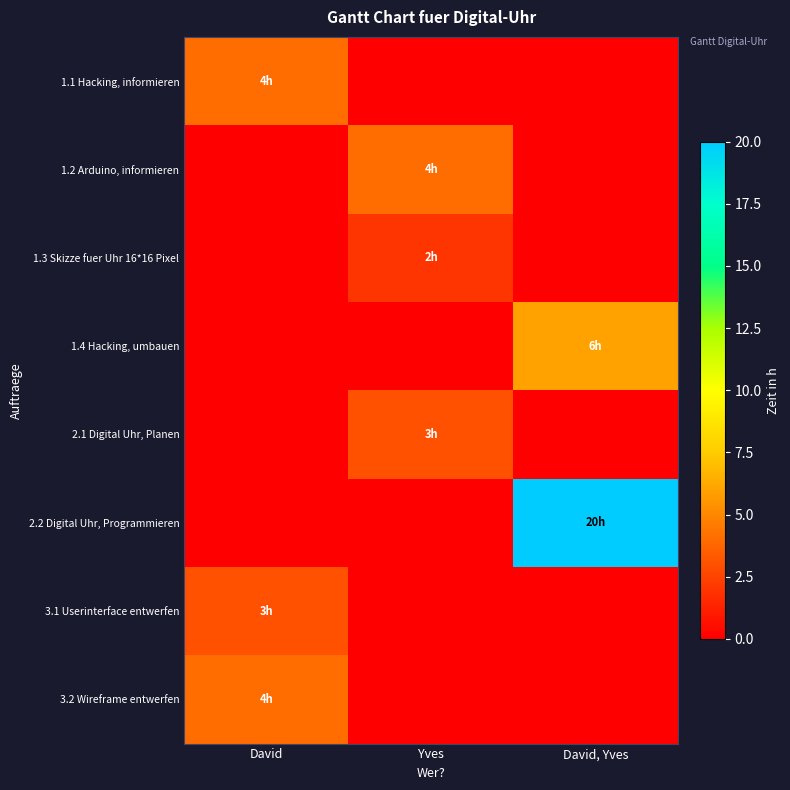

Which has a higher value, Yves or David?

David